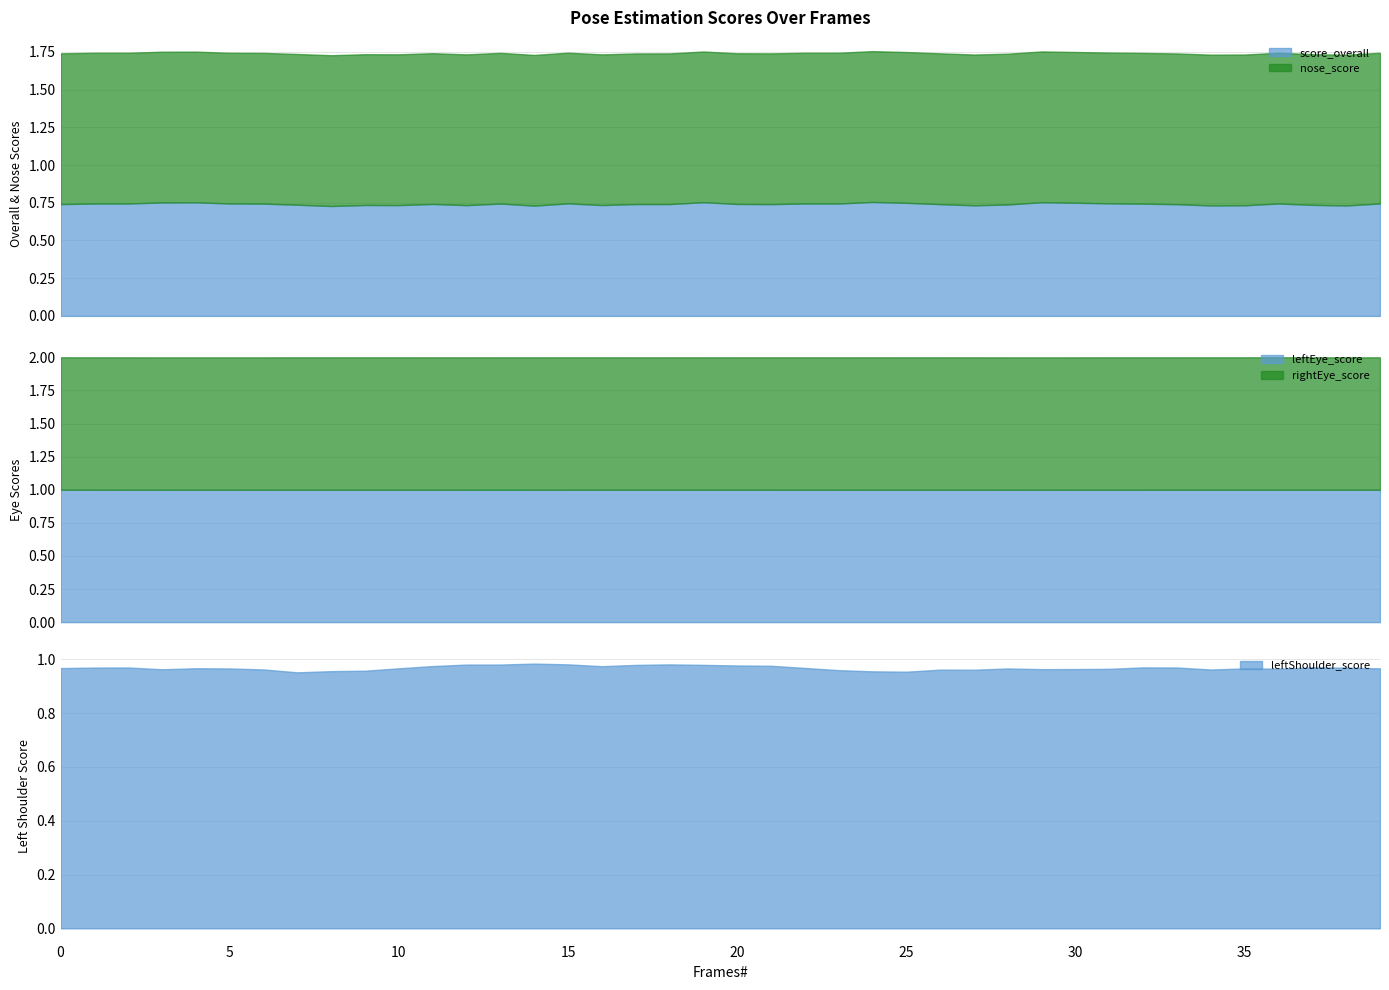

Count the leftShoulder_score values in the range 0 to 1.

40